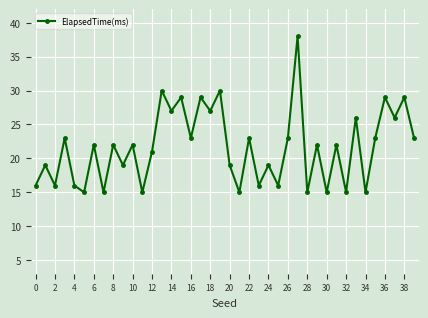

What is the smallest value displayed?

15